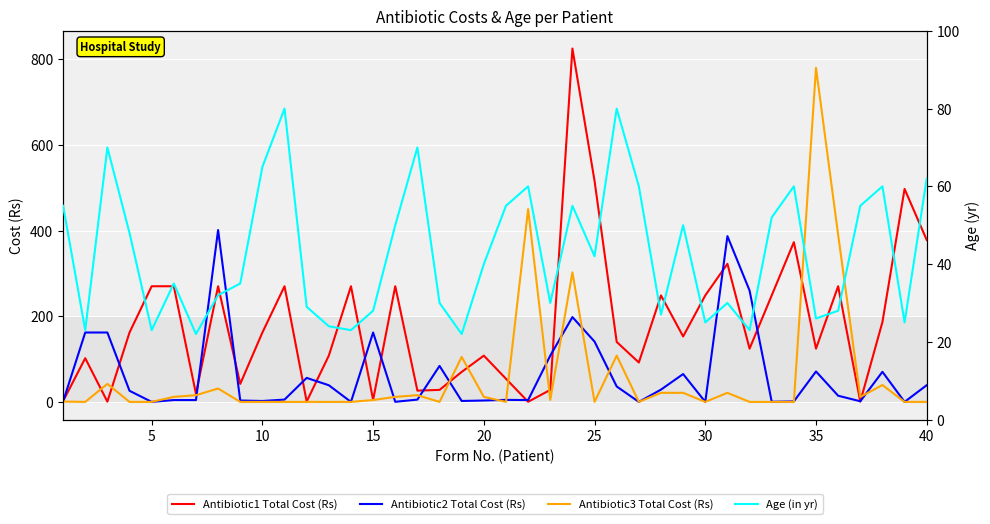

How many values in the Antibiotic1 Total Cost (Rs) series are below 152?

20